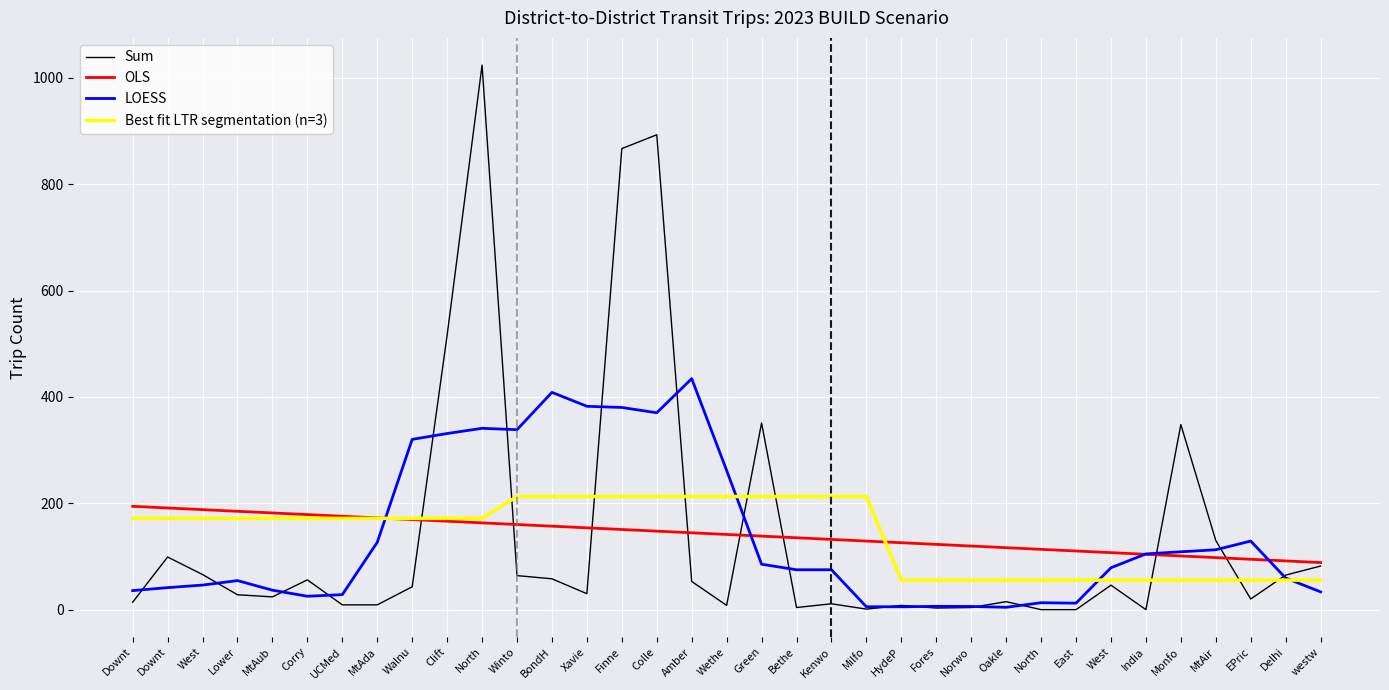

How many lines are shown in the chart?

4